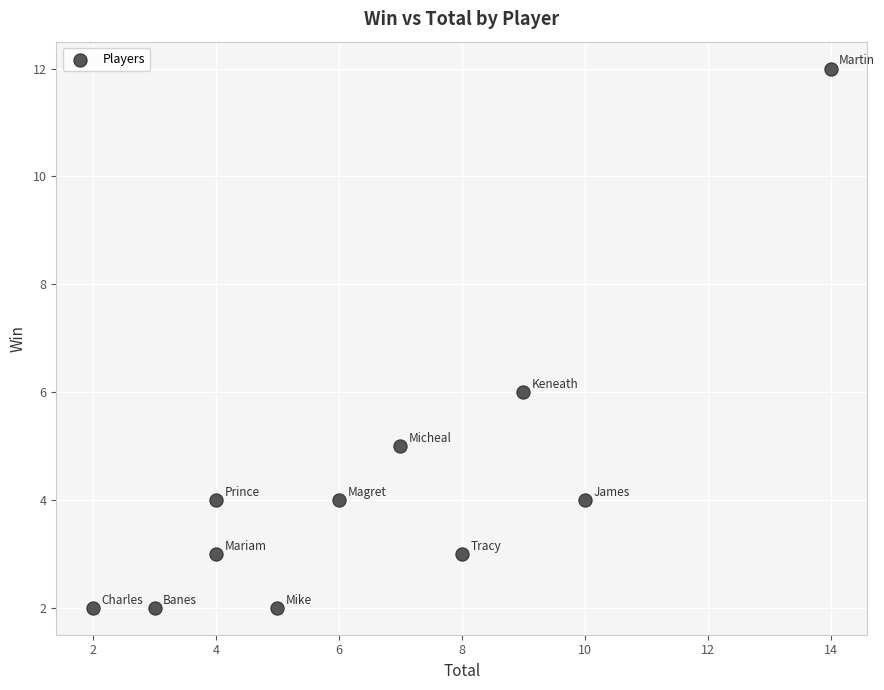

What Y value in the scatter plot is closest to 7?

6